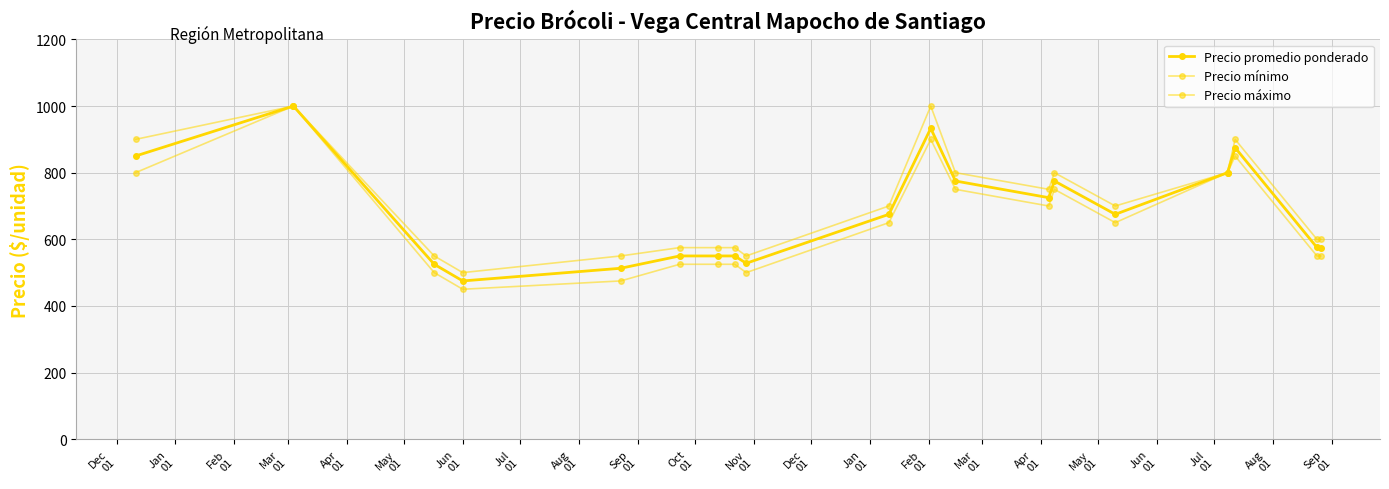

Reading right to left, list all the values displayed in this chart.

Precio promedio ponderado: 575.0	575.5	875.0	800.0	675.0	775.0	725.0	775.0	933.0	675.0	528.0	550.0	550.0	550.0	513.0	475.0	525.0	1000.0	850.0
Precio mínimo: 550.0	550.0	850.0	800.0	650.0	750.0	700.0	750.0	900.0	650.0	500.0	525.0	525.0	525.0	475.0	450.0	500.0	1000.0	800.0
Precio máximo: 600.0	600.0	900.0	800.0	700.0	800.0	750.0	800.0	1000.0	700.0	550.0	575.0	575.0	575.0	550.0	500.0	550.0	1000.0	900.0